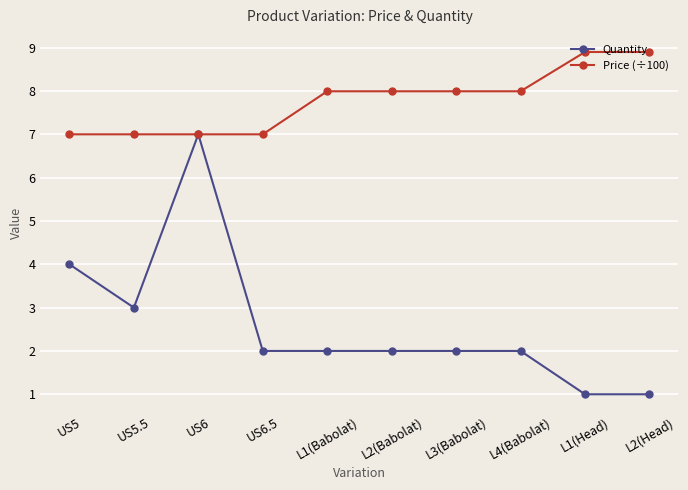

Count the number of categories in the chart.

10